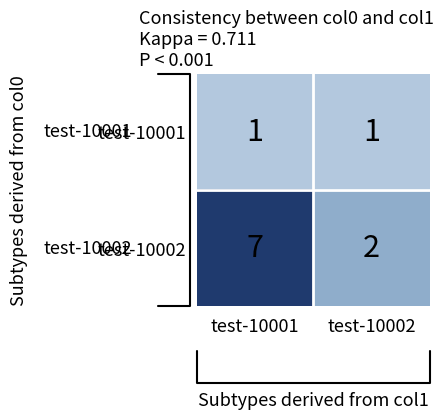

What is the smallest value displayed?

1